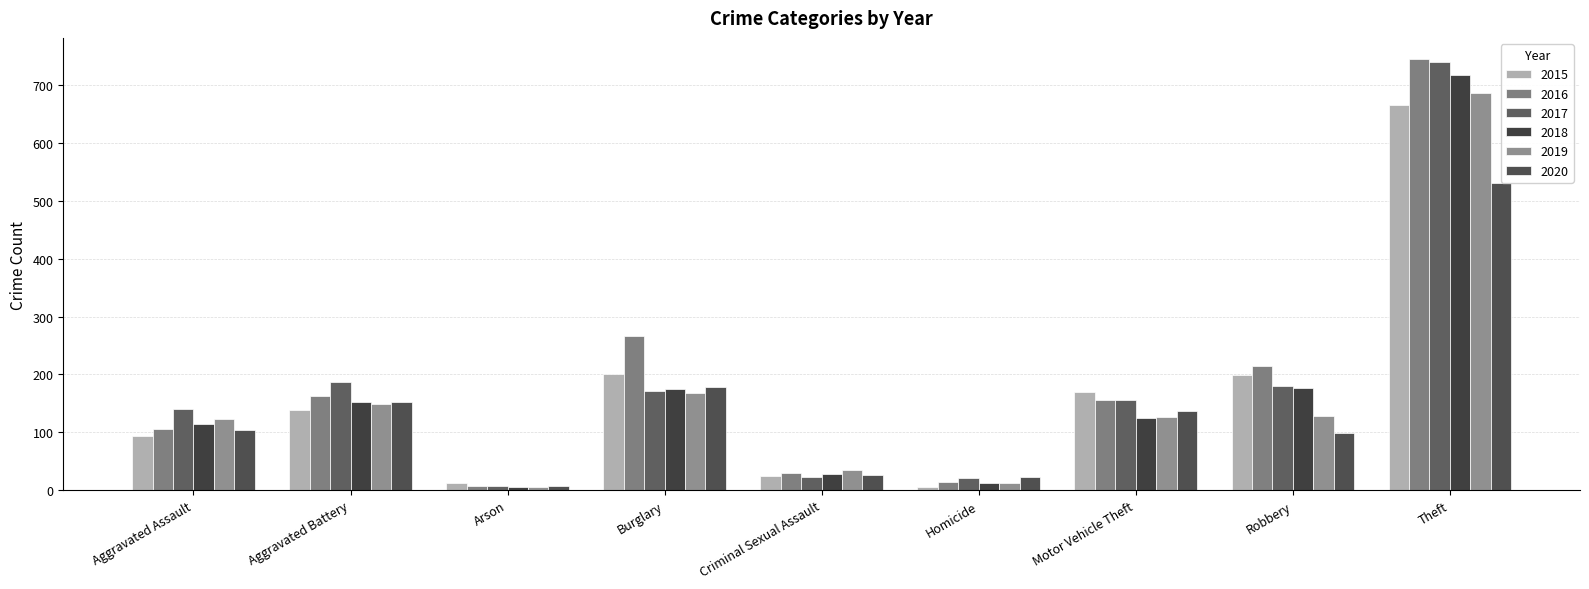

What is the difference between the 2015 values at Motor Vehicle Theft and Burglary?

30